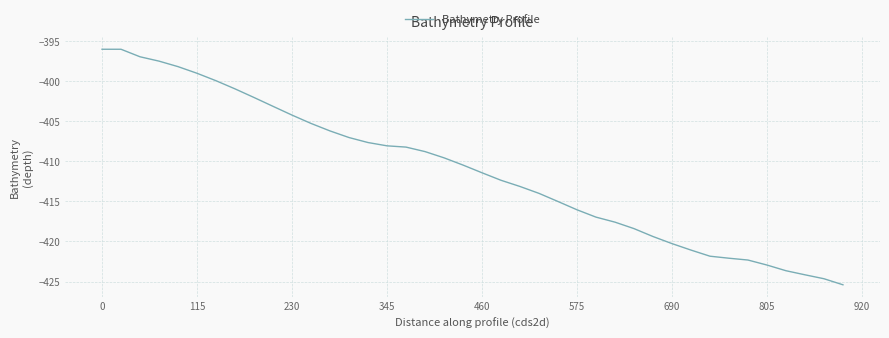

What is the maximum value shown in the chart?

-396.0